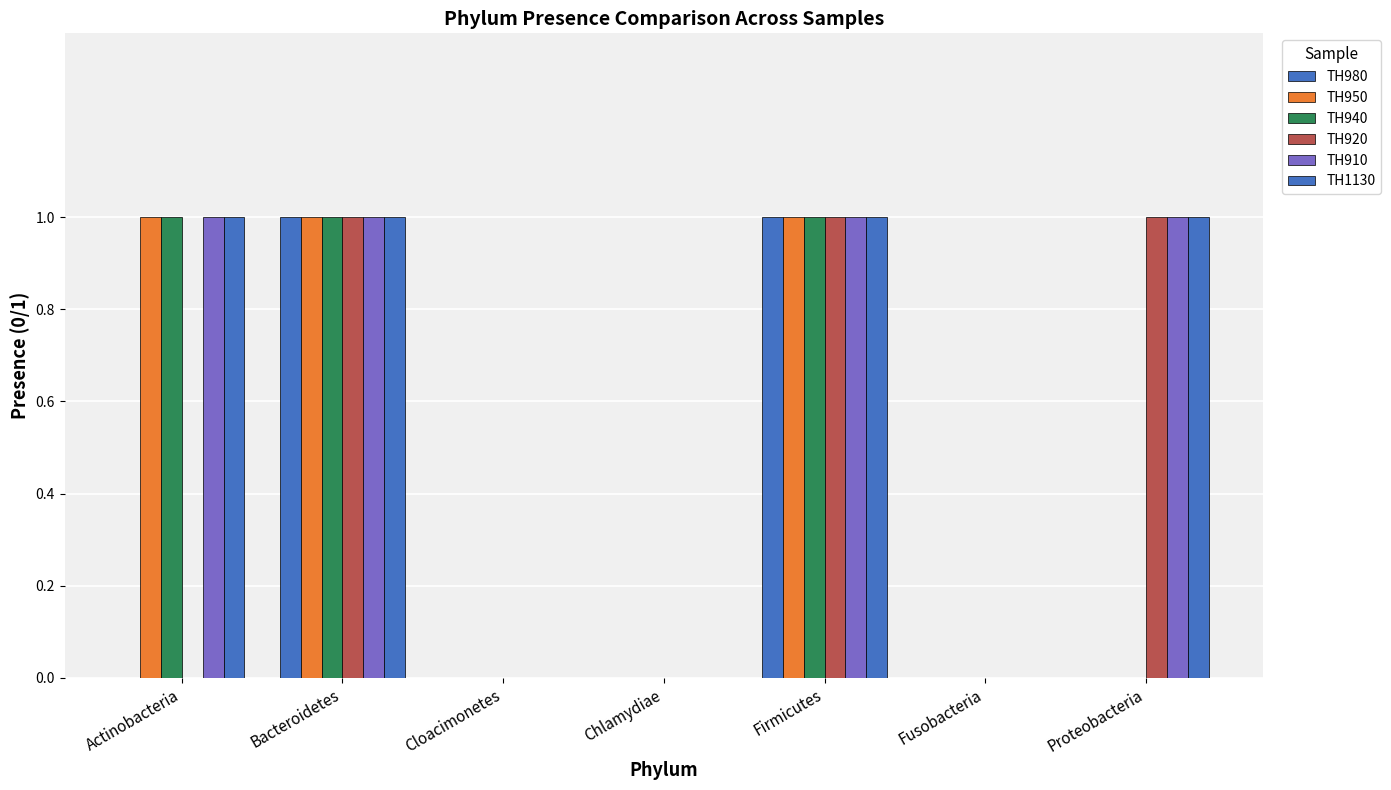

How many groups of bars are there?

7